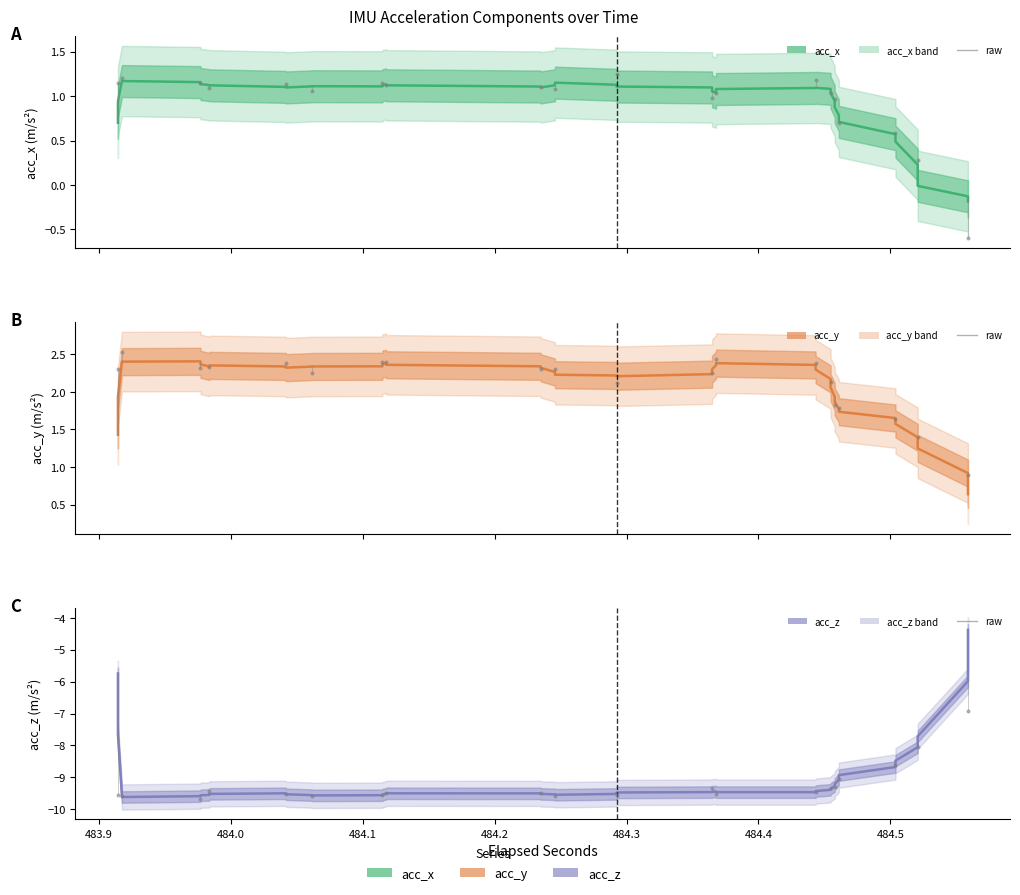

Which series reaches the minimum Y coordinate?

acc_z